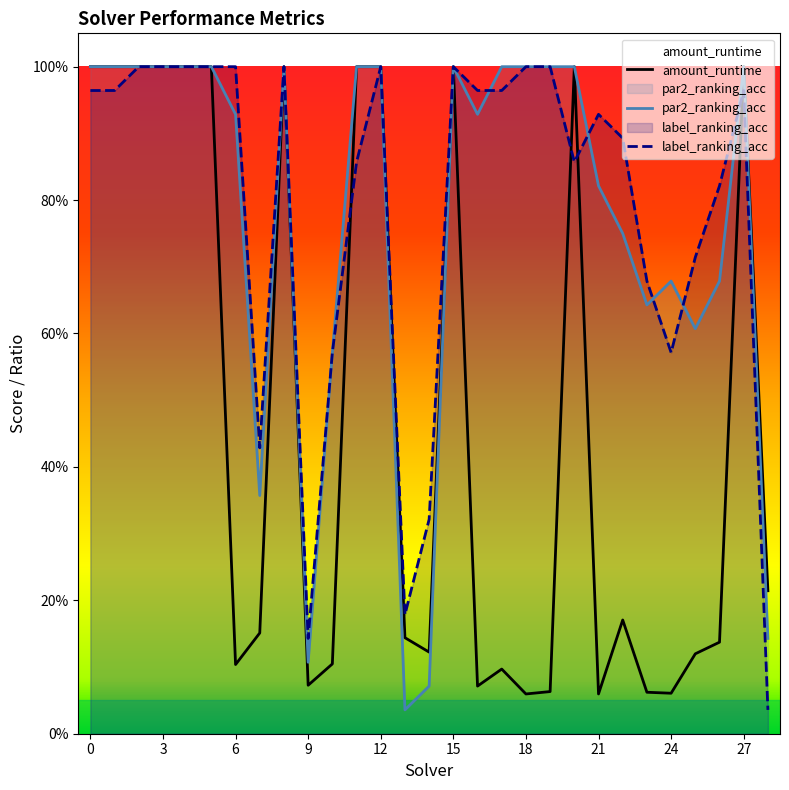

What is the maximum value shown in the chart?

1.0